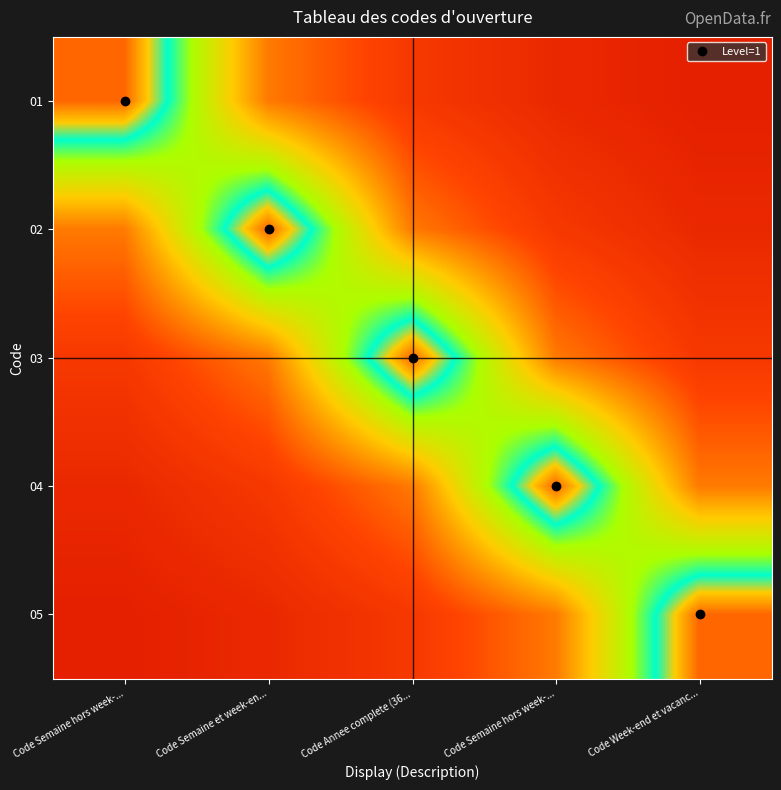

What is the total value across all series at Code Semaine et week-en...?

2.2